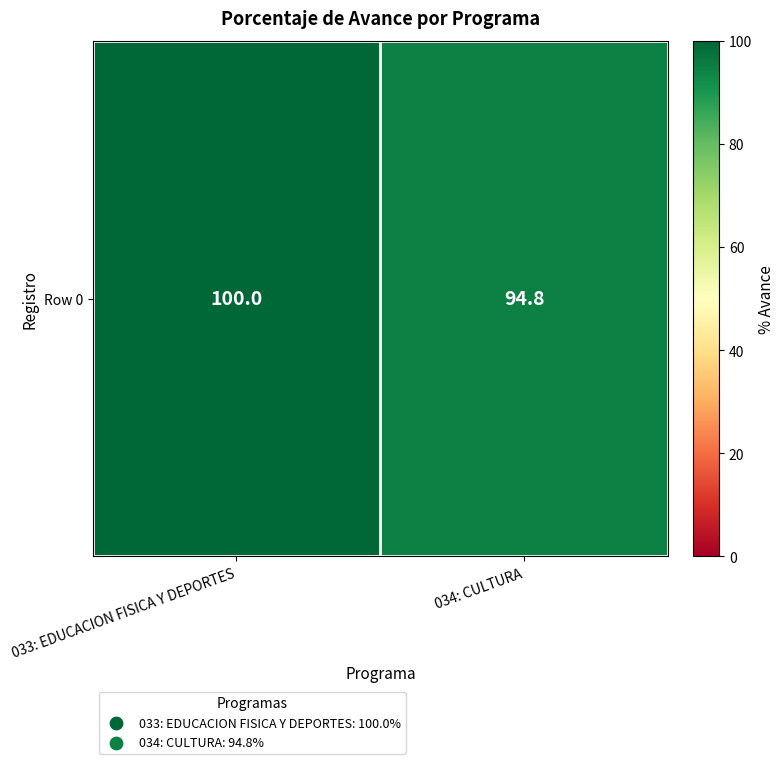

What is the difference between the maximum and minimum values?

5.2